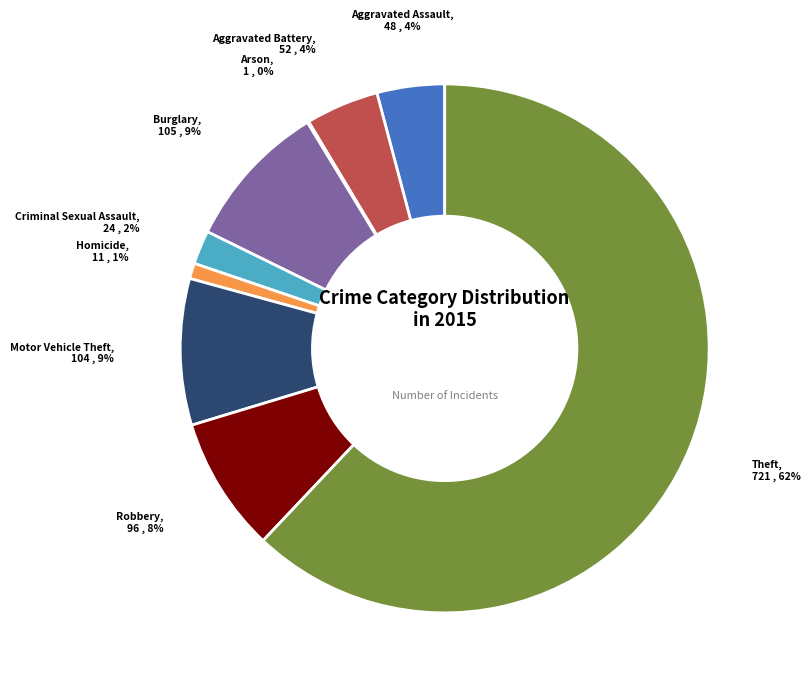

Combined, do Robbery and Homicide account for over 50%?

No